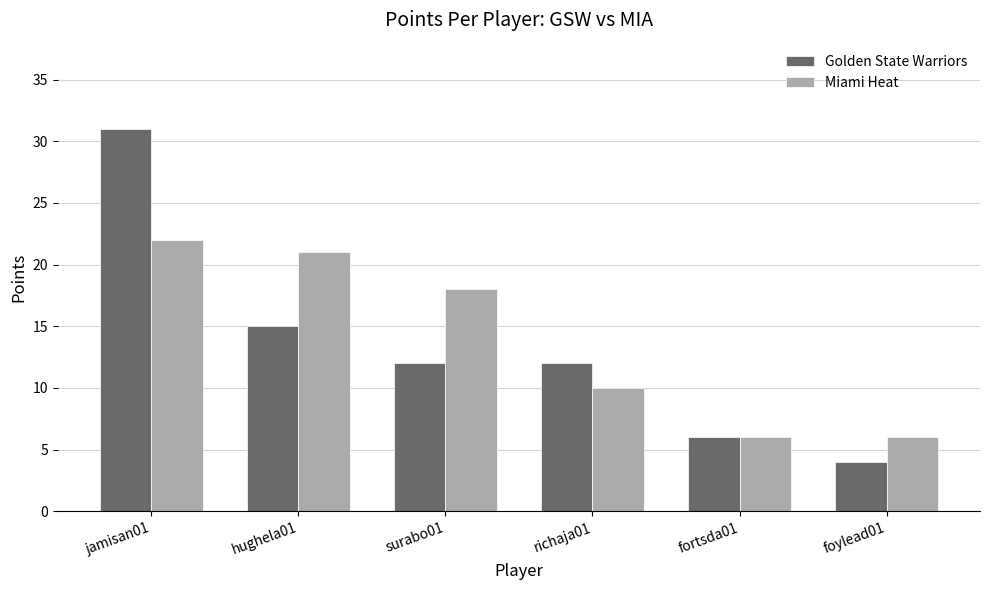

How many series are shown in this chart?

2